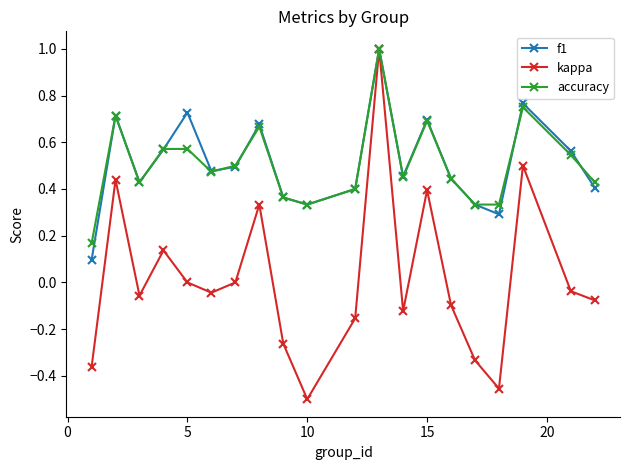

What is the greatest value displayed?

1.0